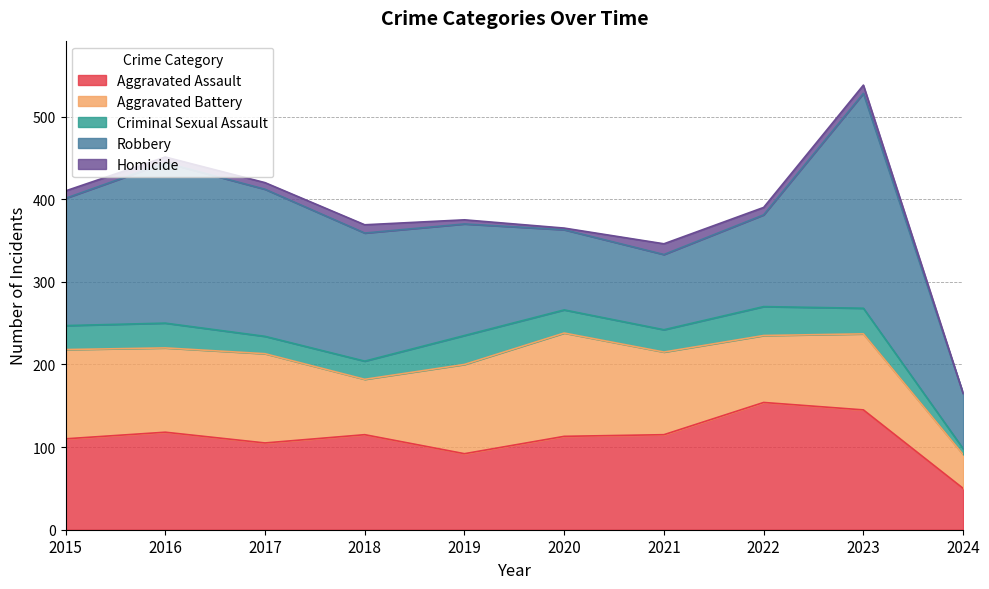

Where does the Aggravated Battery series first go above 102?

2015